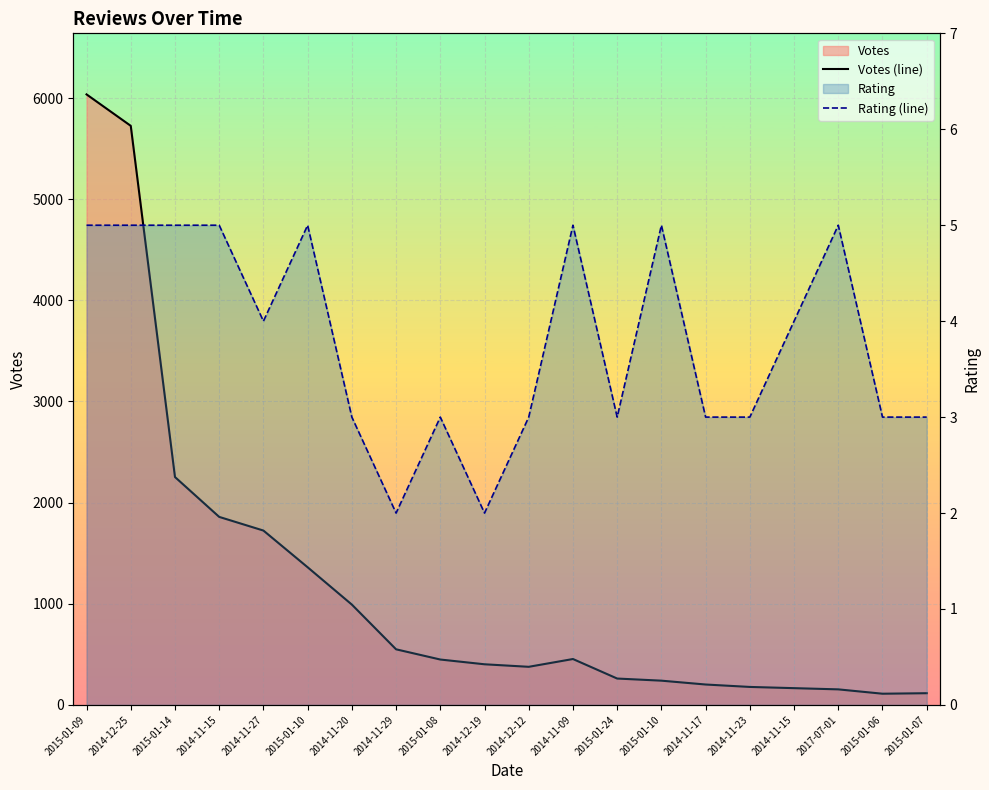

Reading left to right, what are all the values shown in this chart?

Votes (line): 6036	5725	2253	1859	1724	1361	992	550	449	402	377	454	261	240	202	178	166	154	111	116
Rating (line): 5	5	5	5	4	5	3	2	3	2	3	5	3	5	3	3	4	5	3	3